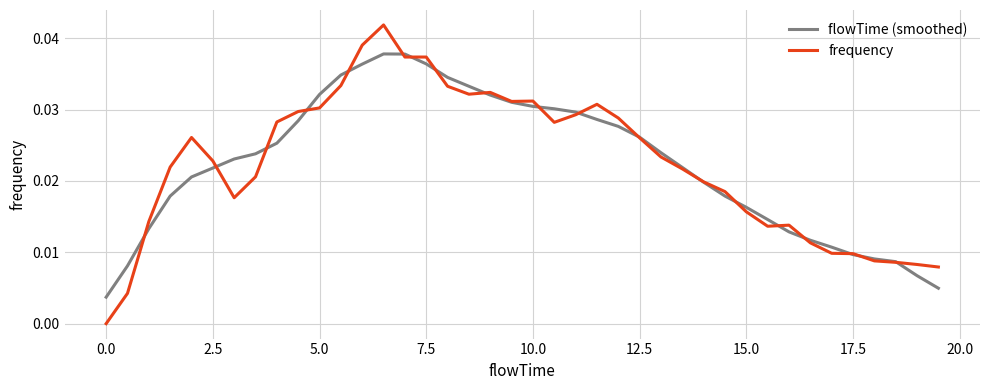

Which series has the largest range (max minus min)?

frequency